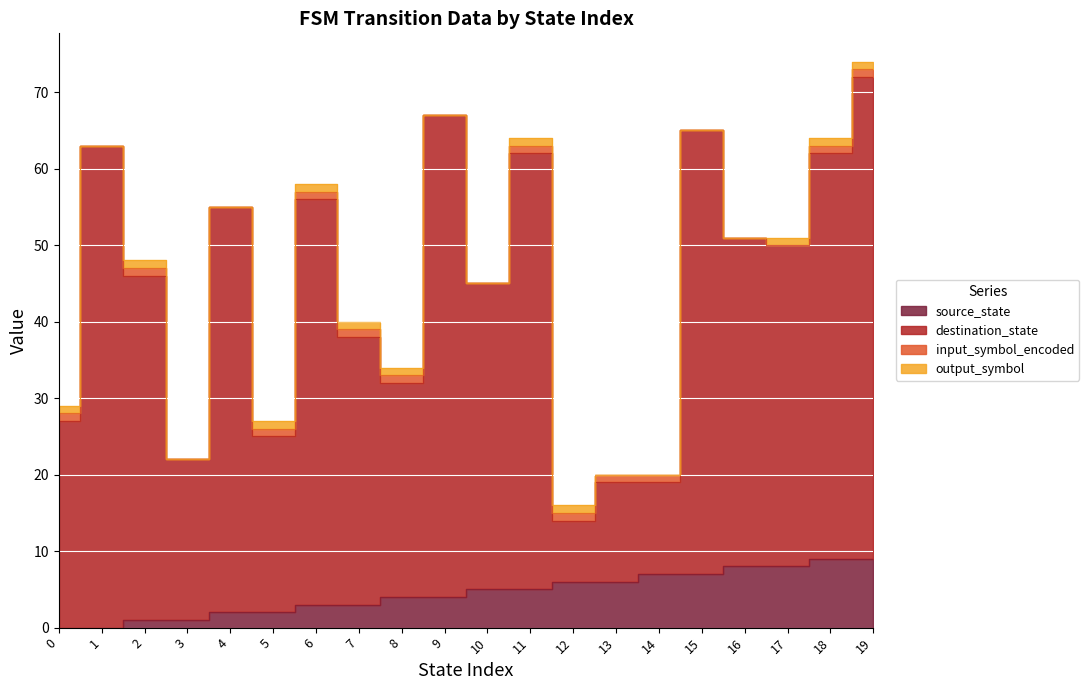

Which has a higher value, 3 or 2?

3